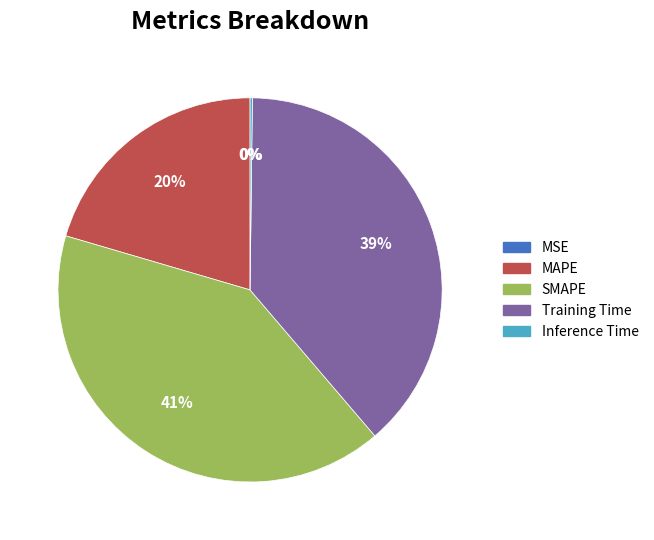

Is the sum of MAPE and SMAPE greater than half?

Yes